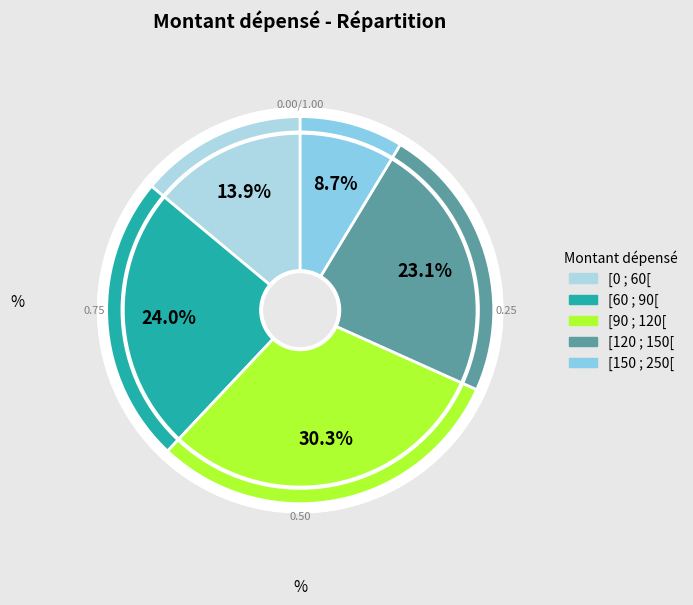

To the nearest percent, what is the difference between the [120 ; 150[ and [150 ; 250[ slice percentages?

14%